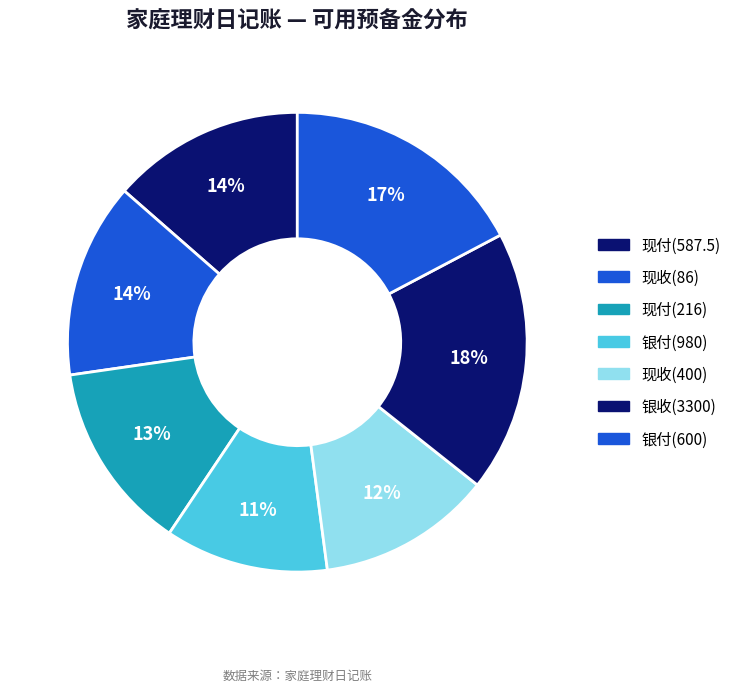

To the nearest percent, what is the difference between the largest and smallest slice percentages?

7%